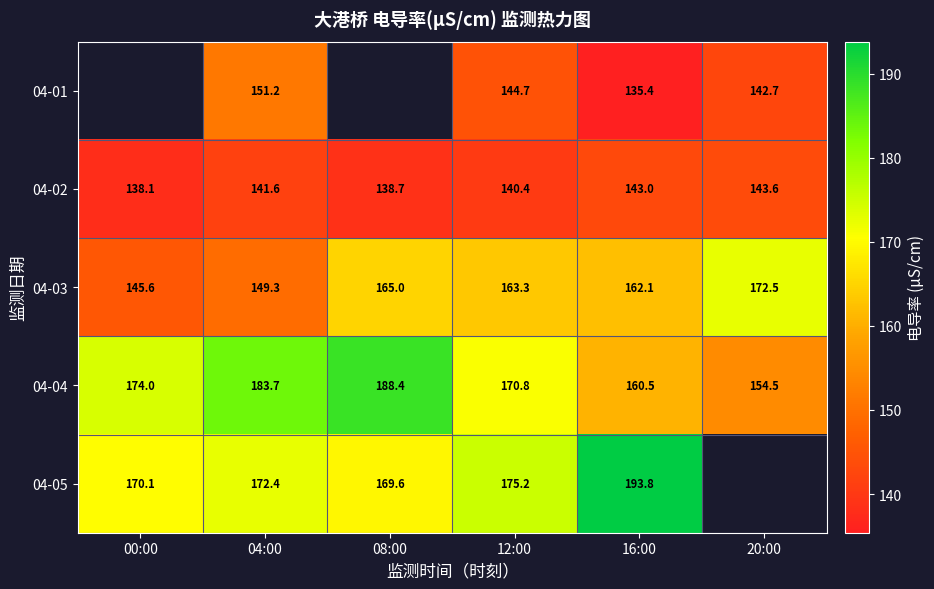

Is it true that 04-04 equals 183.7 at 04:00?

True